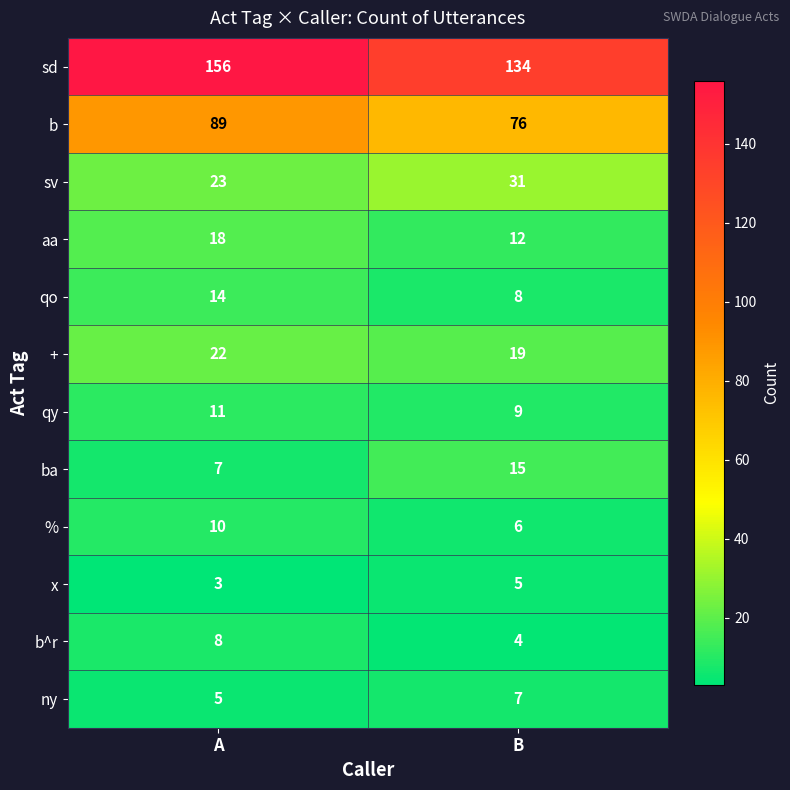

What is the smallest value displayed?

3